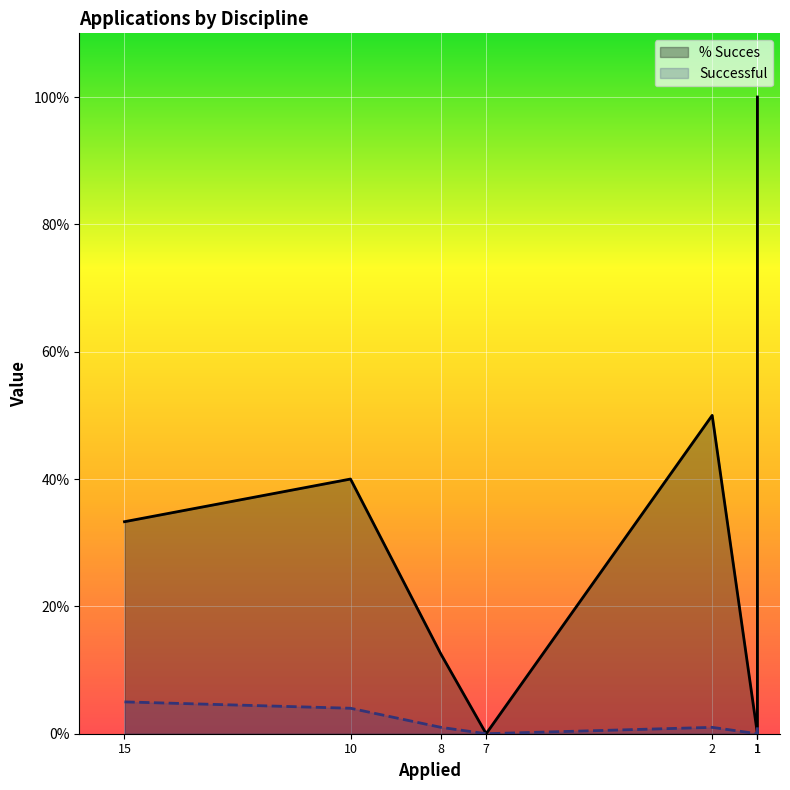

How many Successful values are between 0 and 4?

7